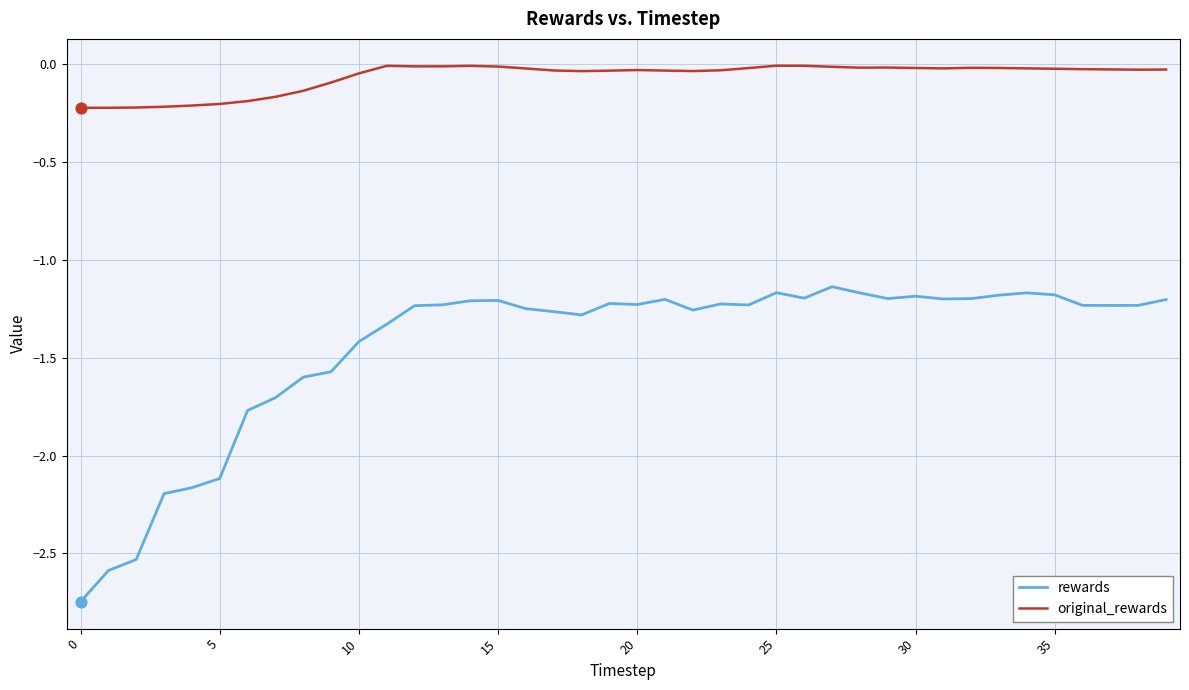

Which series has the largest total across all categories?

original_rewards